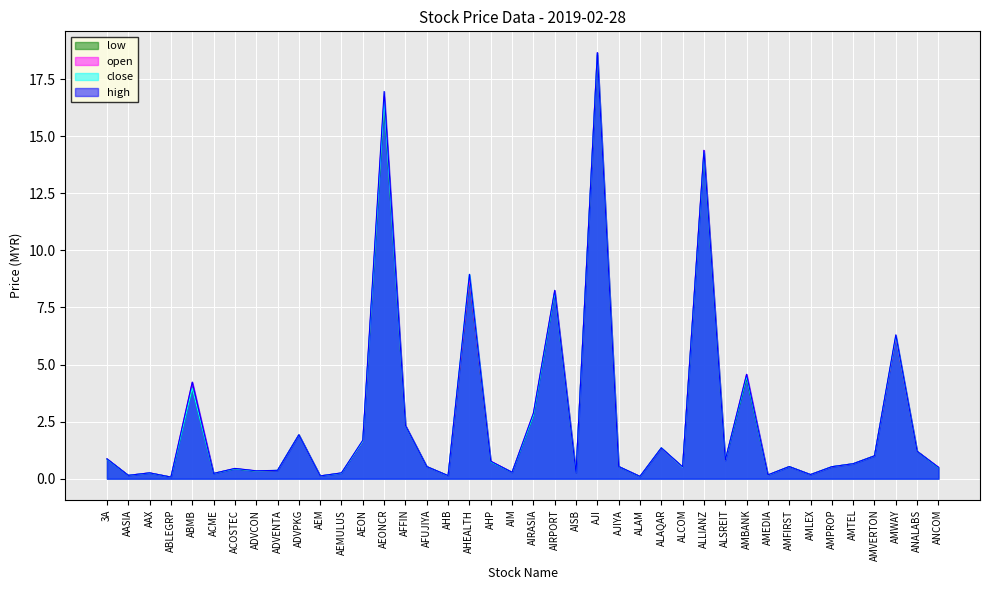

Which series has the largest total across all categories?

high